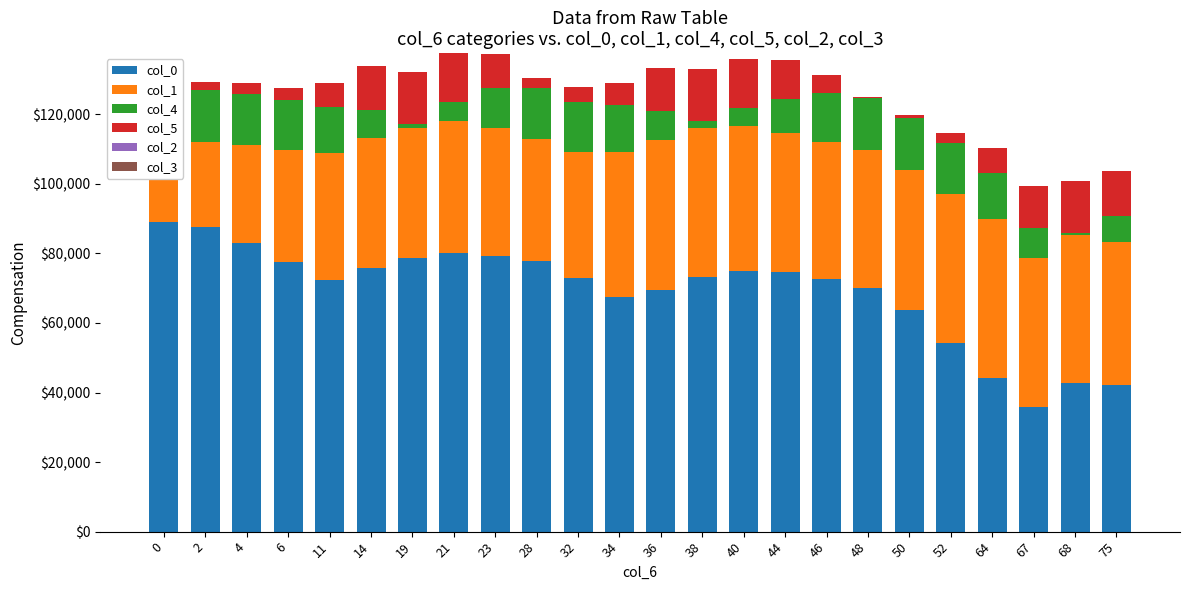

At which category is the sum across all series the highest?

21